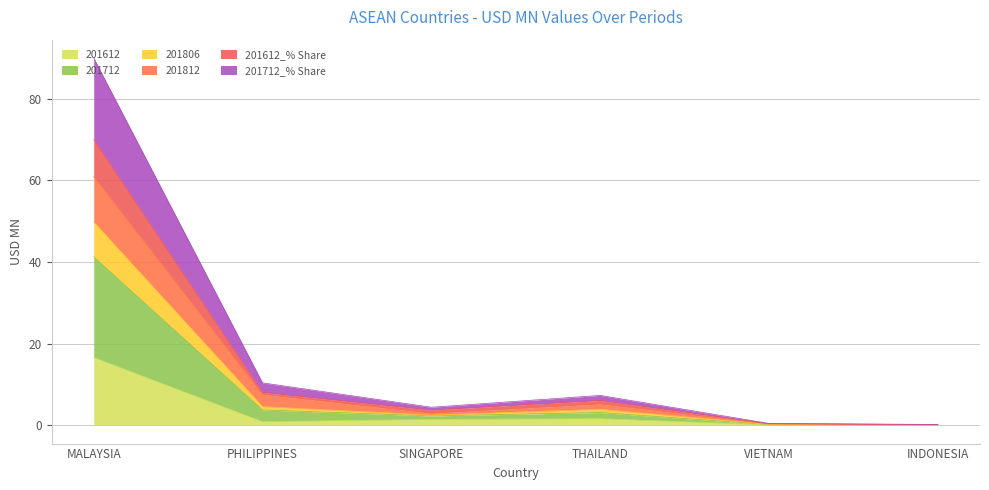

At which category is the sum across all series the highest?

MALAYSIA